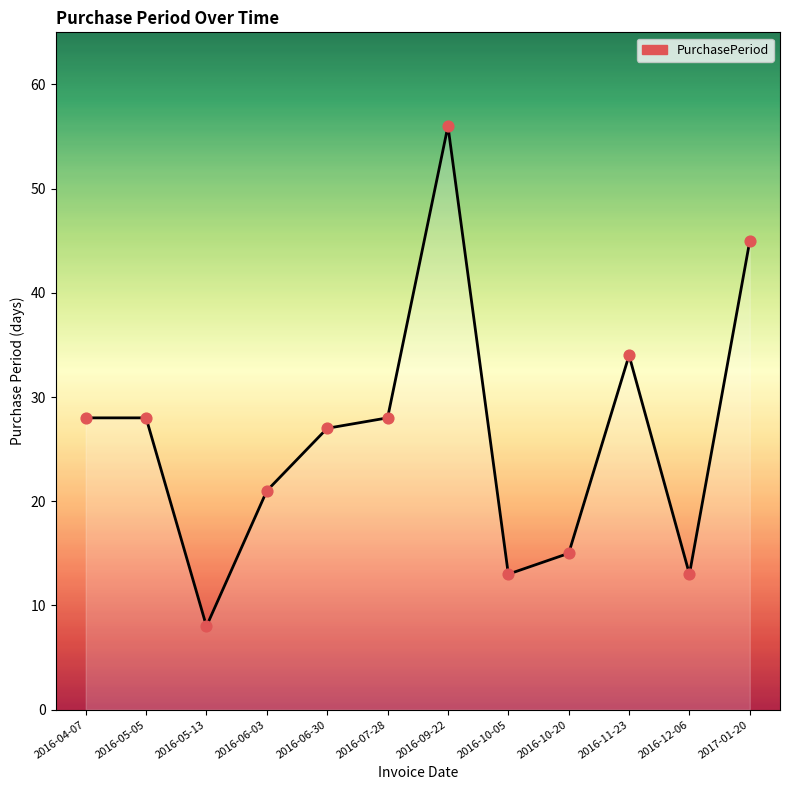

What is the ratio of the value at 2017-01-20 to the value at 2016-10-05?

3.5